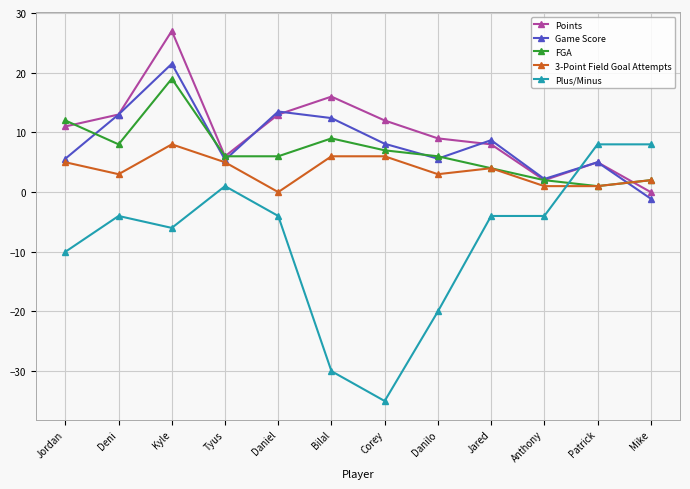

Between Bilal and Anthony, which series saw the biggest shift?

Plus/Minus